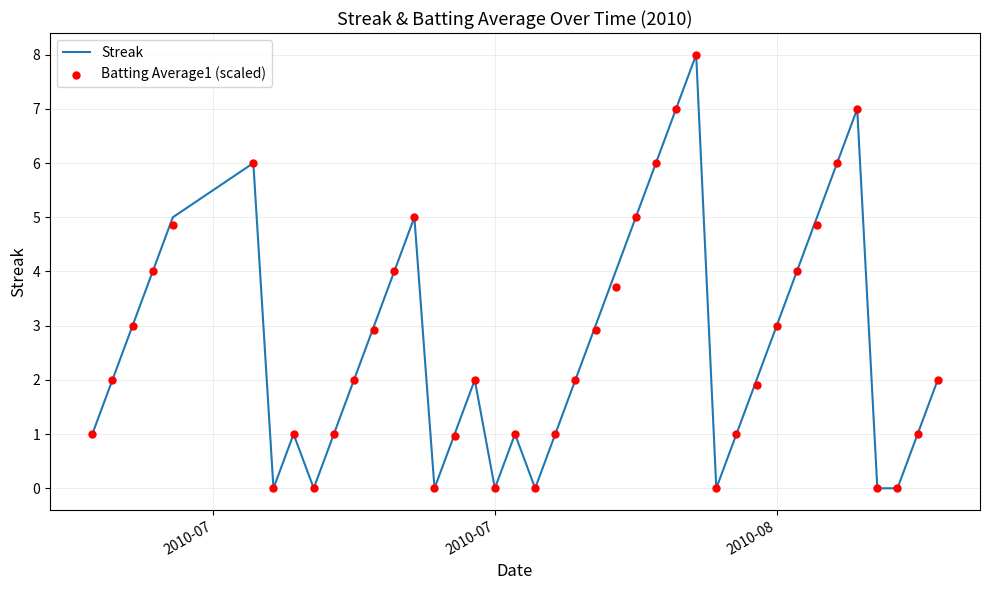

Which series reaches the maximum Y coordinate?

Streak